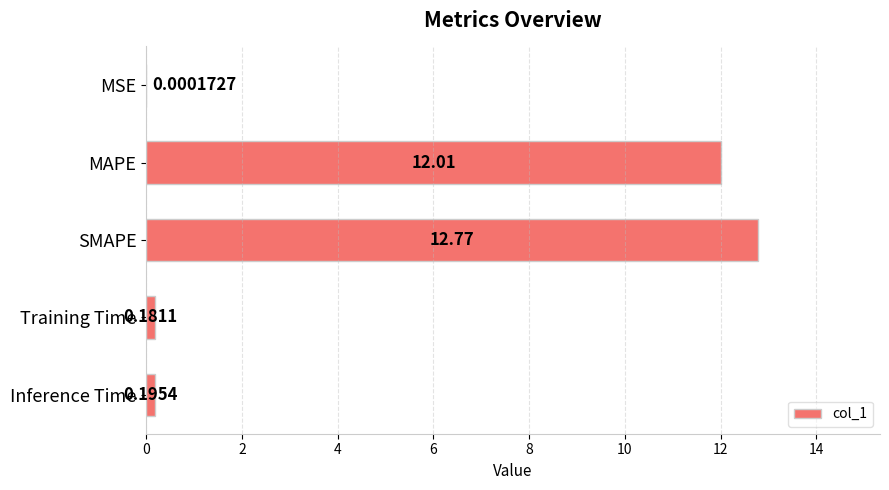

Between MAPE and Inference Time, which is larger?

MAPE